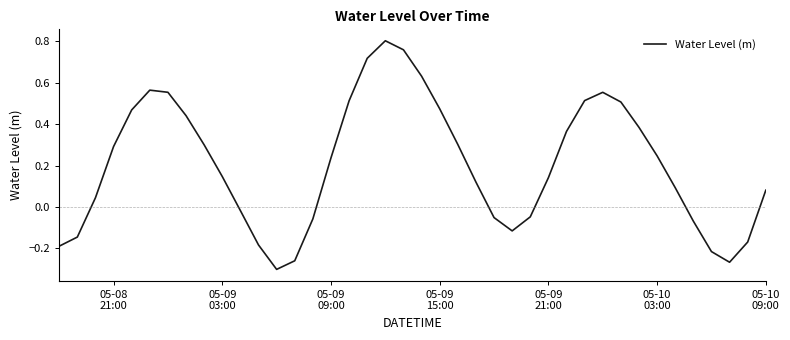

What is the difference between the maximum and minimum values?

1.1